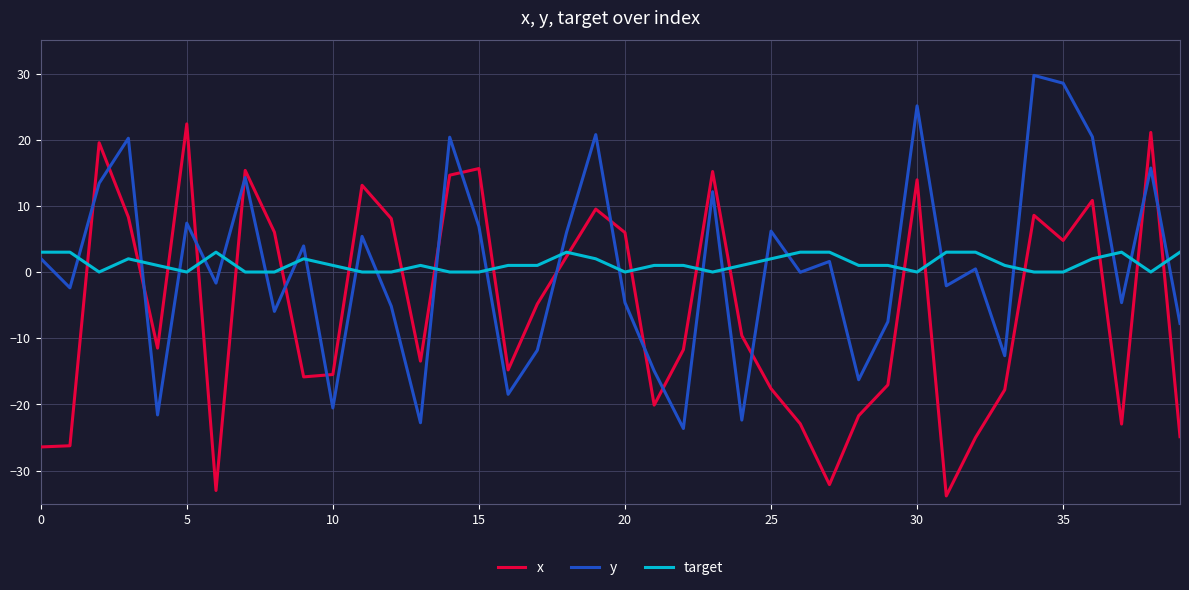

What is the minimum value shown in the chart?

-33.8